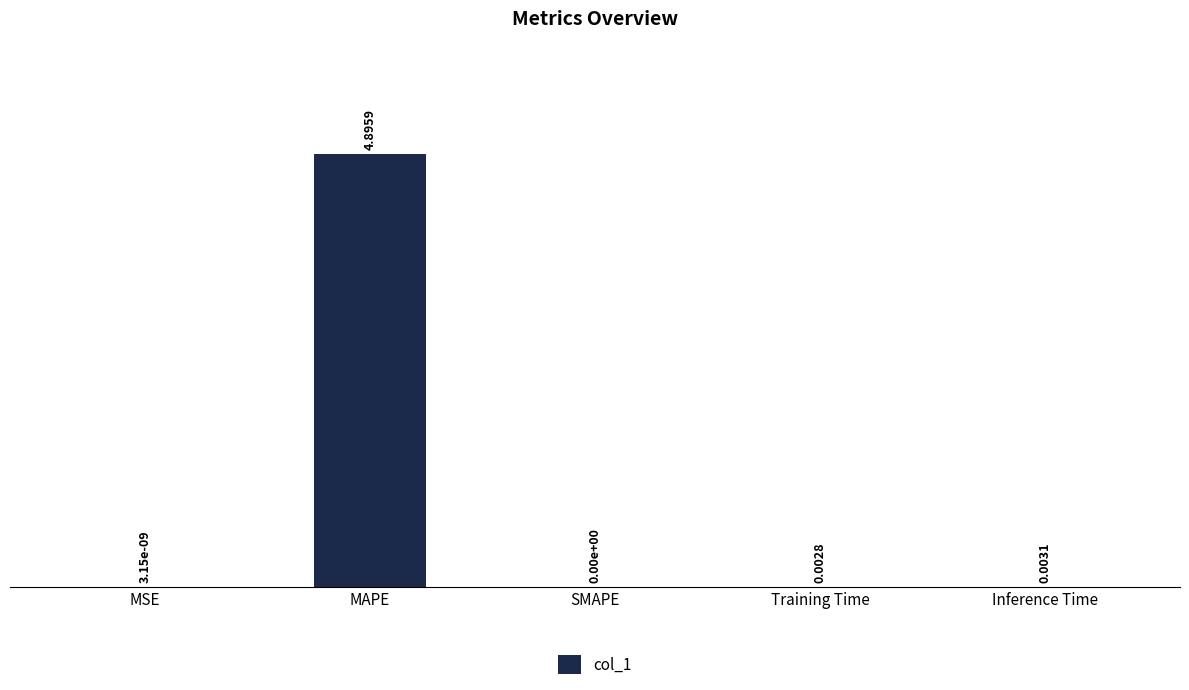

What is the change in value from MAPE to SMAPE?

-4.9